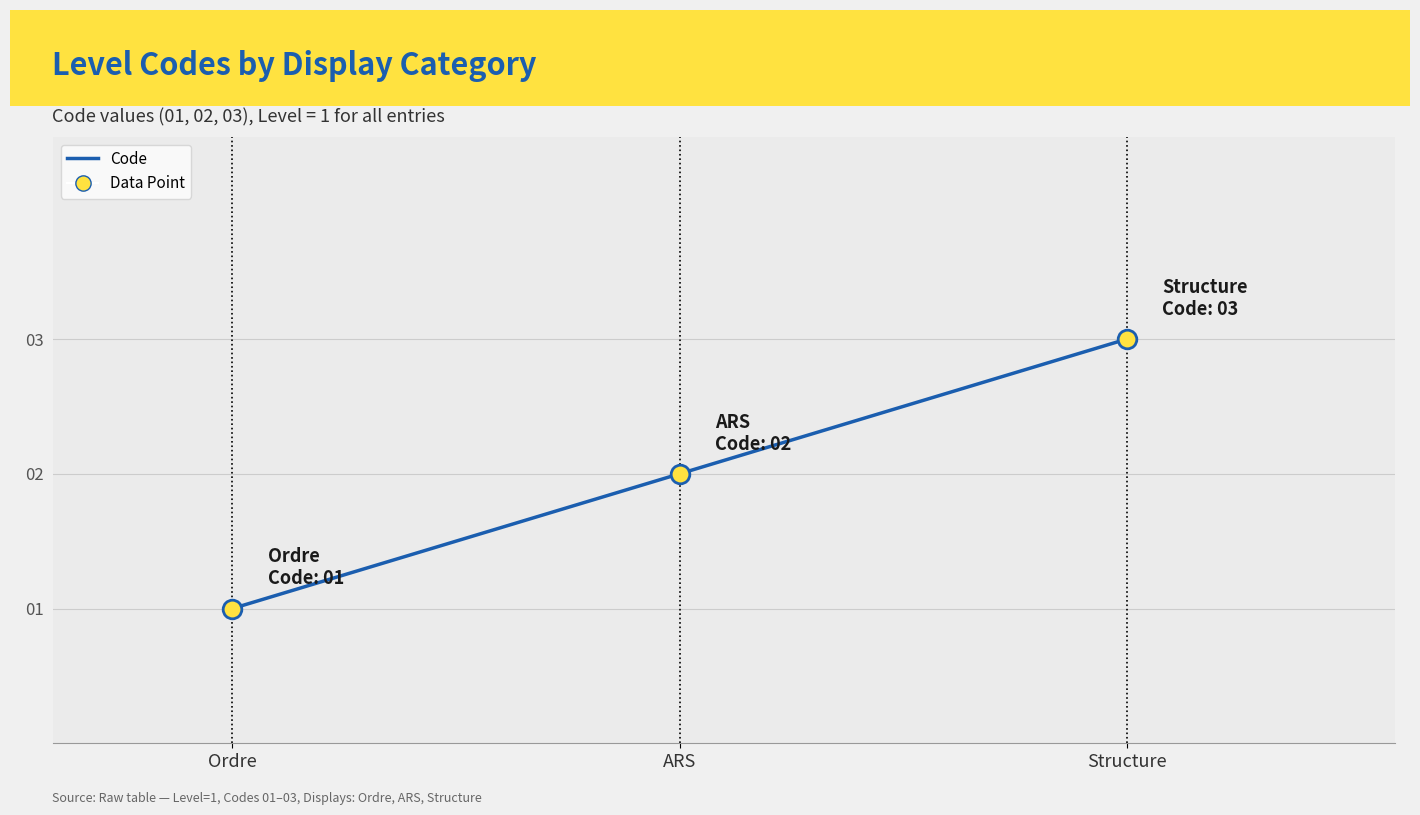

What is the ratio of the value at Structure to the value at ARS?

1.5